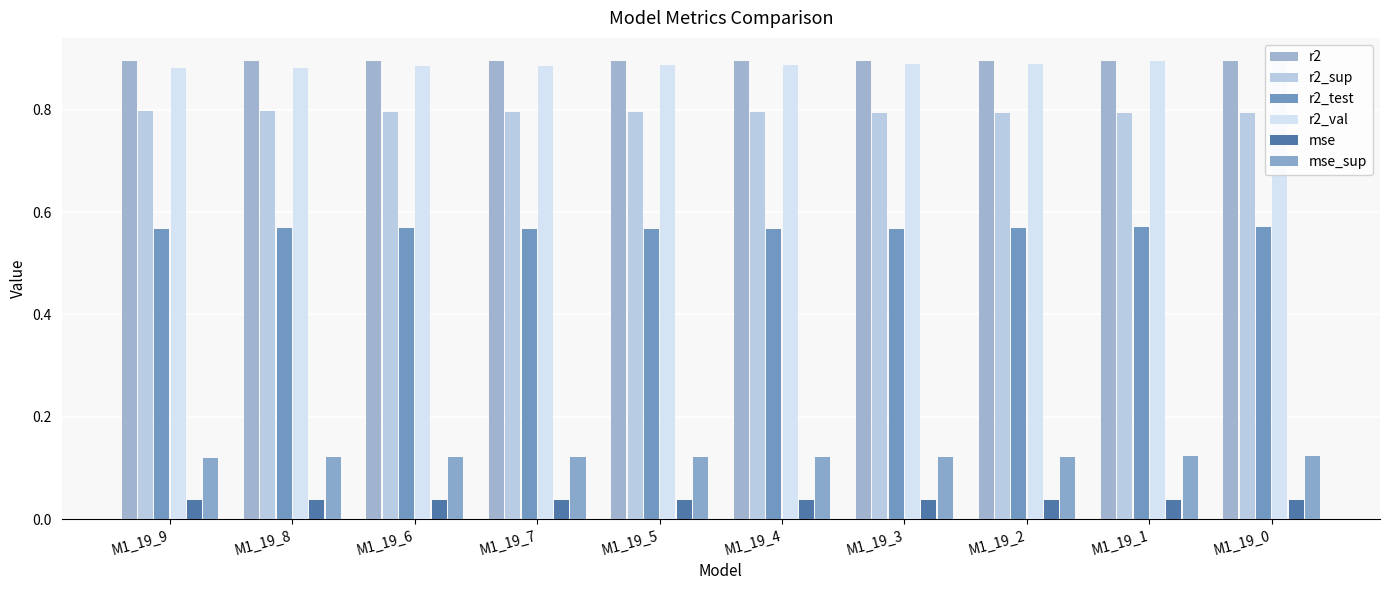

What is the sum of the mse_sup values at M1_19_4 and M1_19_8?

0.2